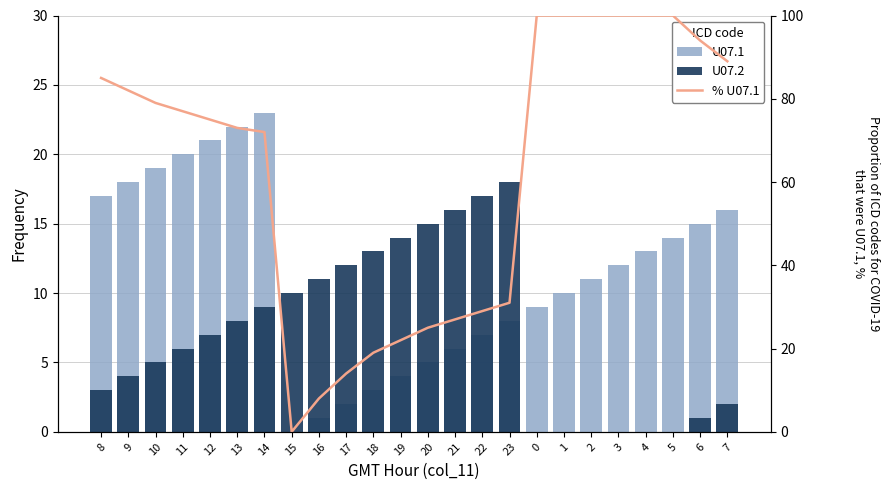

The value of U07.2 at 7 is 2. True or false?

True